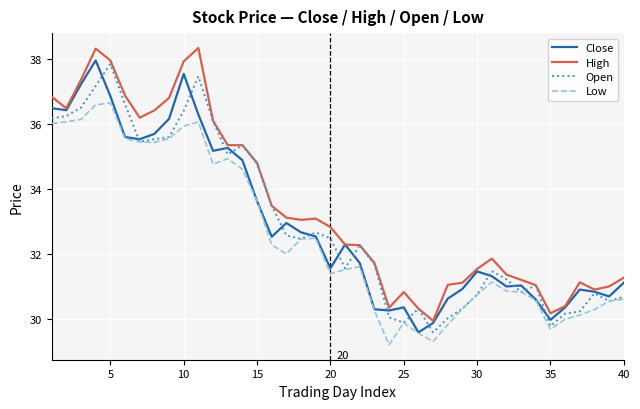

True or false: High and Low intersect in this chart.

False